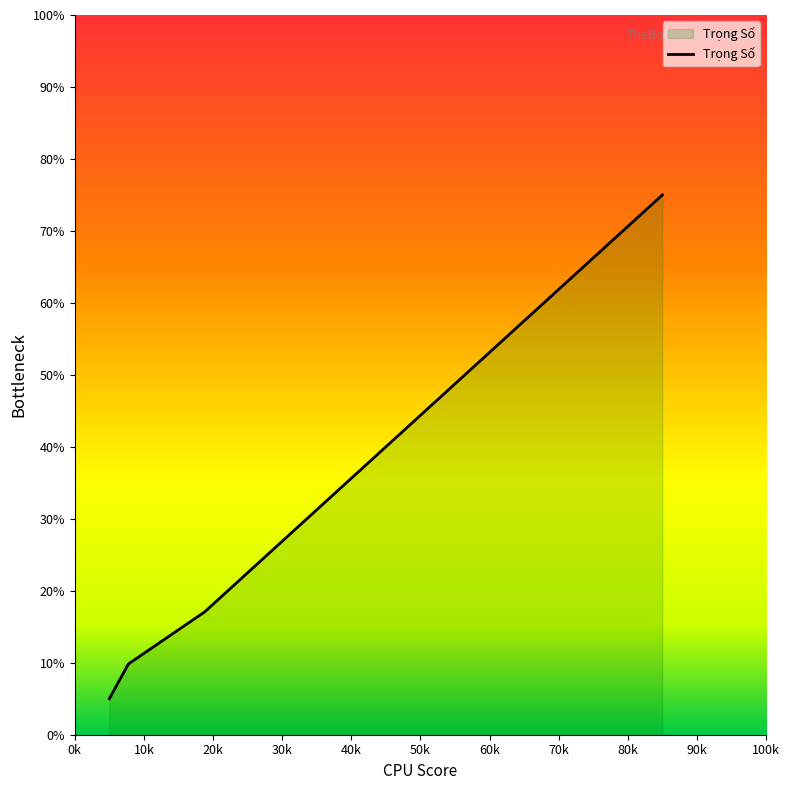

What is the greatest value displayed?

75.0